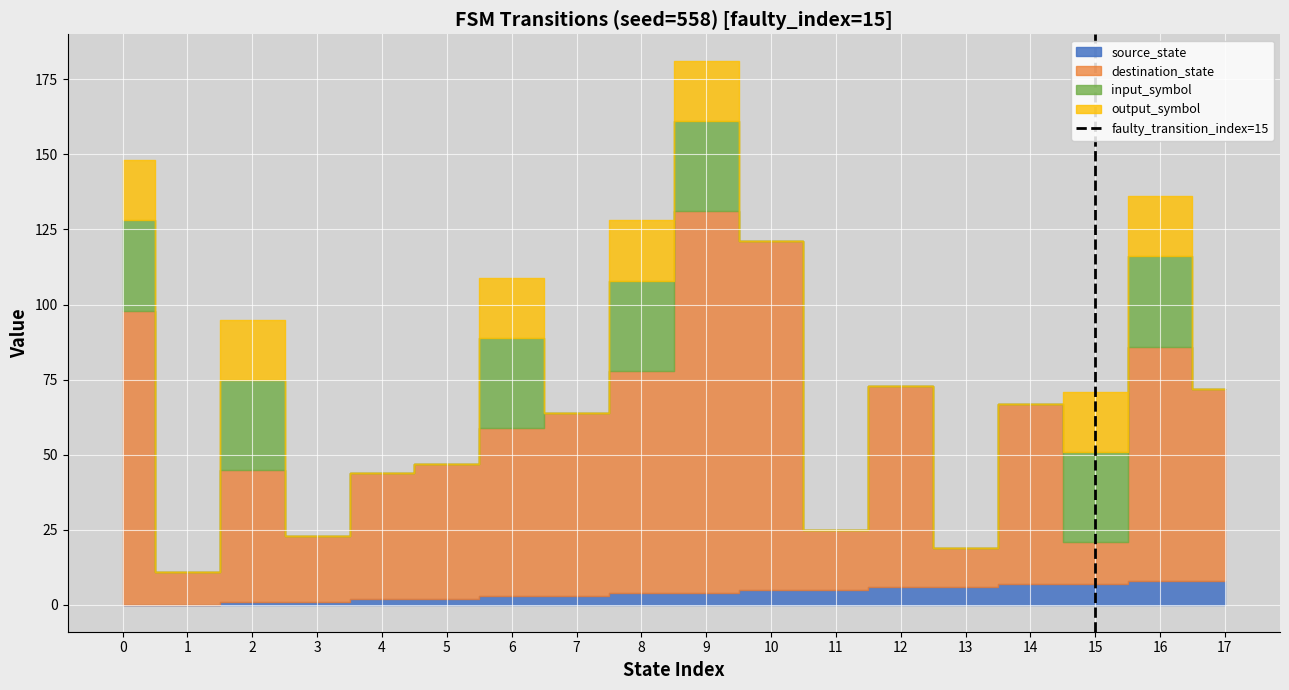

How many values are between 0 and 1?

2